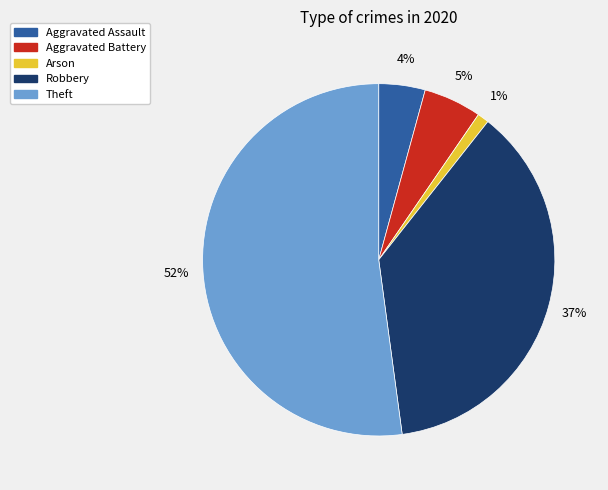

Between Aggravated Assault and Arson, which is larger?

Aggravated Assault